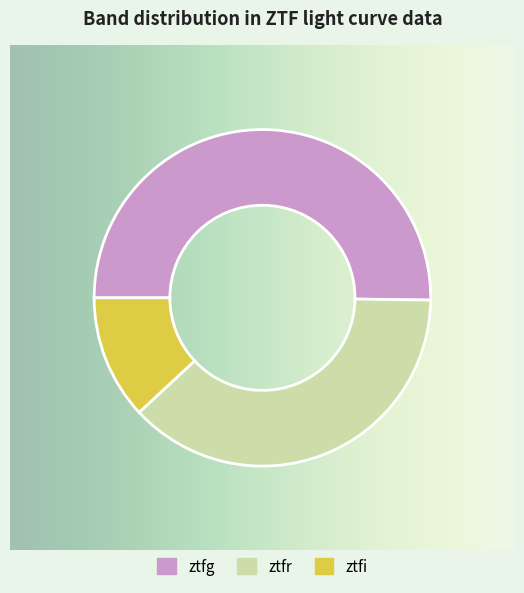

Is it true that ztfi is 2% of the pie?

False